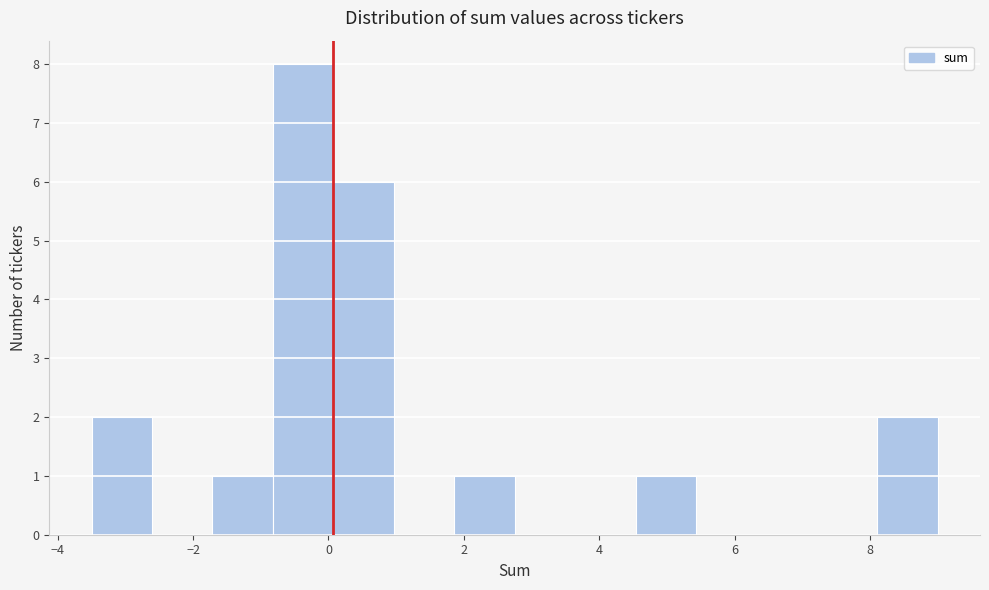

Reading left to right, list every bar in this chart as the range it spans on the x-axis followed by its height. Neither the bar edges nor the heights are printed on the chart, so give them approximately, as read against the axes.

-3.4 to -2.6: 2
-2.6 to -1.8: 0
-1.8 to -0.8: 1
-0.8 to 0.0: 8
0.0 to 1.0: 6
1.0 to 1.8: 0
1.8 to 2.8: 1
2.8 to 3.6: 0
3.6 to 4.6: 0
4.6 to 5.4: 1
5.4 to 6.4: 0
6.4 to 7.2: 0
7.2 to 8.2: 0
8.2 to 9.0: 2